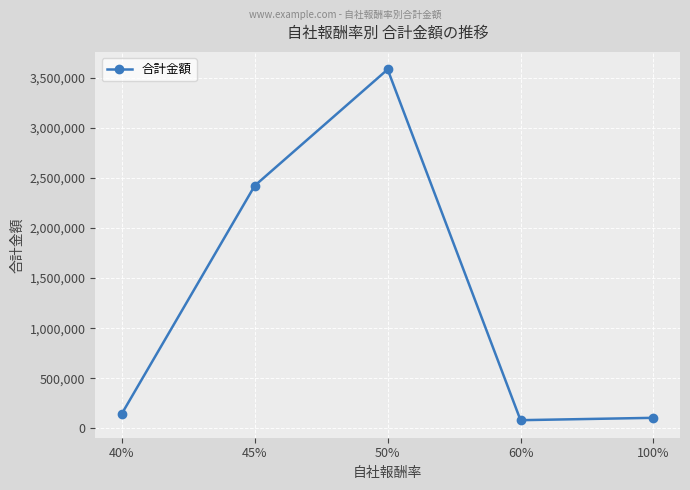

What is the ratio of the value at 100% to the value at 60%?

1.3